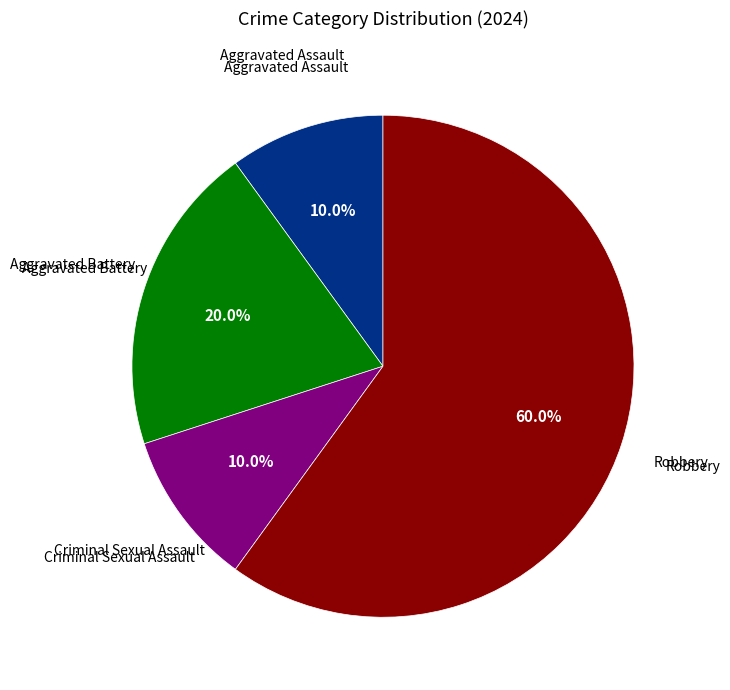

Is there any slice that represents more than half of the pie?

Yes